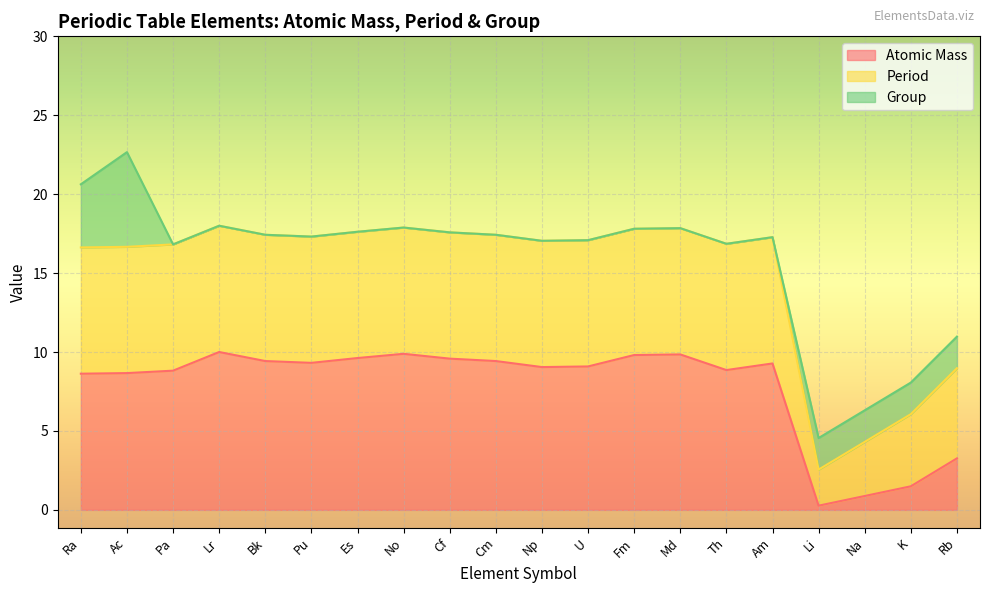

At which category is the sum across all series the highest?

Ac